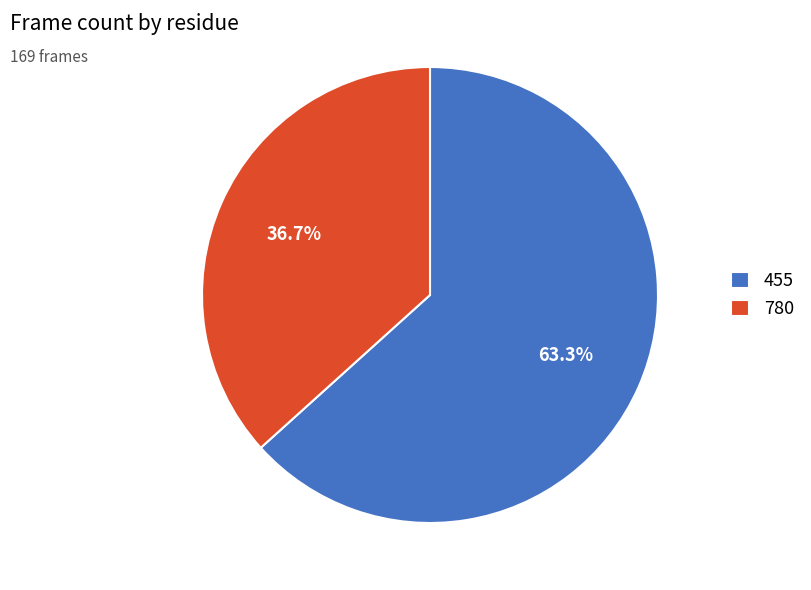

What is the largest slice in the pie chart?

455